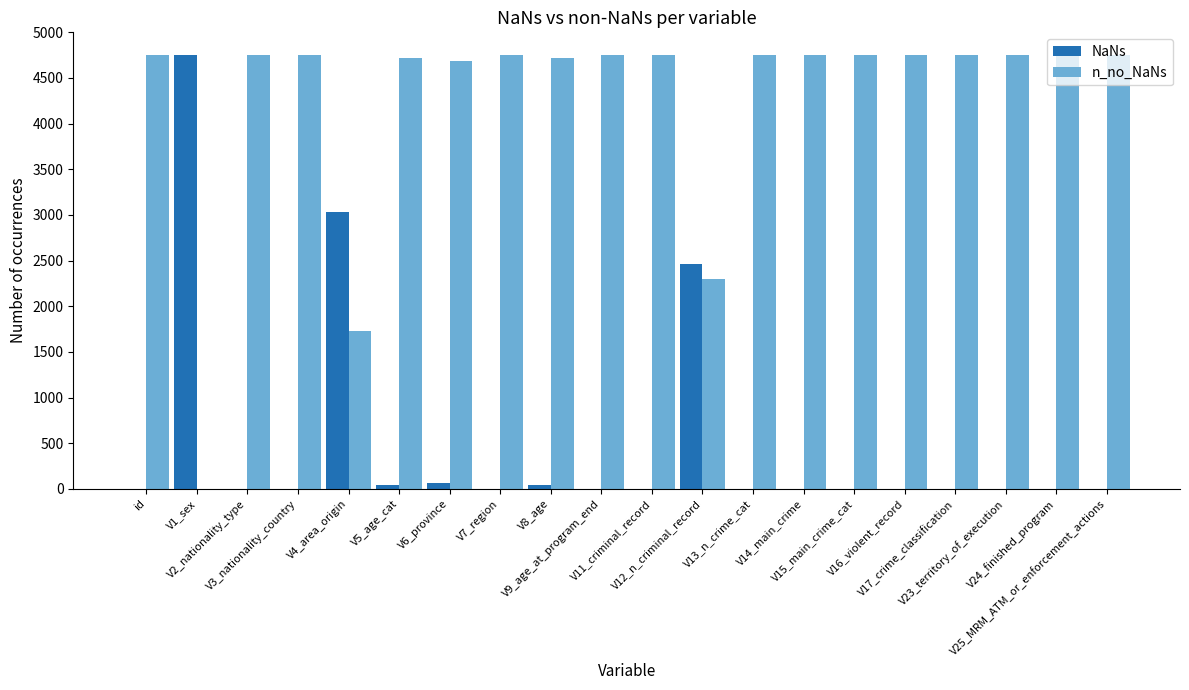

Where is NaNs nearest to the value 2376?

V12_n_criminal_record